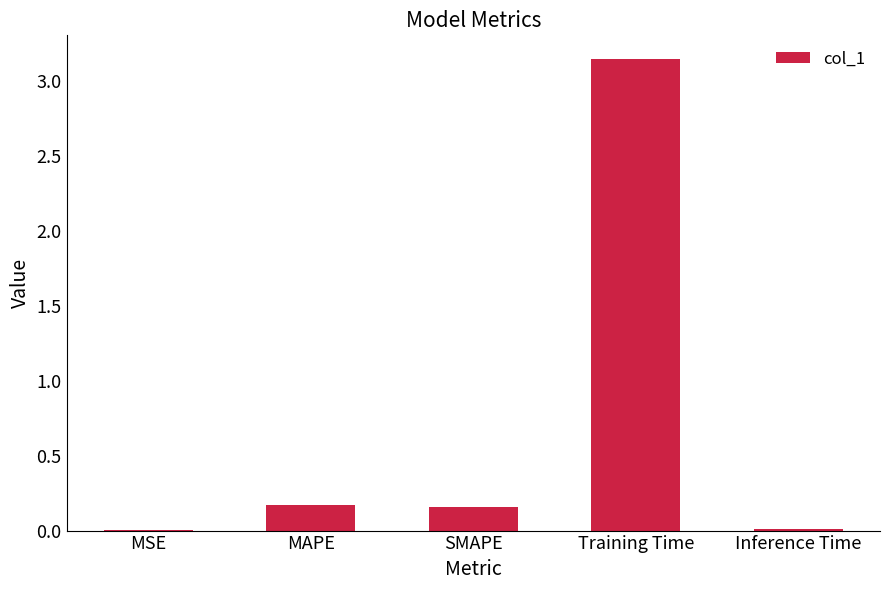

At which category does the chart reach its peak across all series?

Training Time